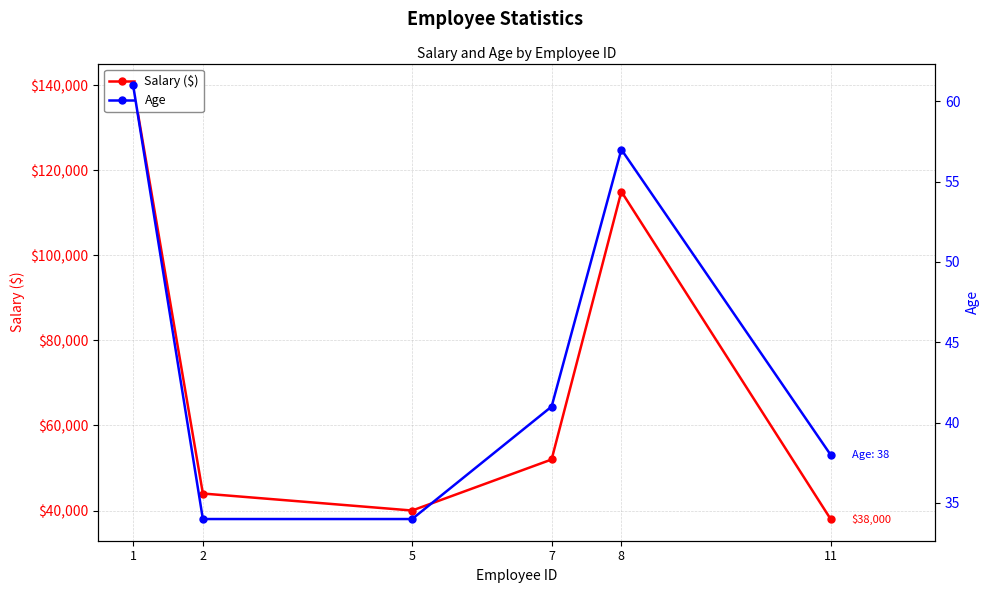

At which label does Salary ($) first exceed 52000?

1